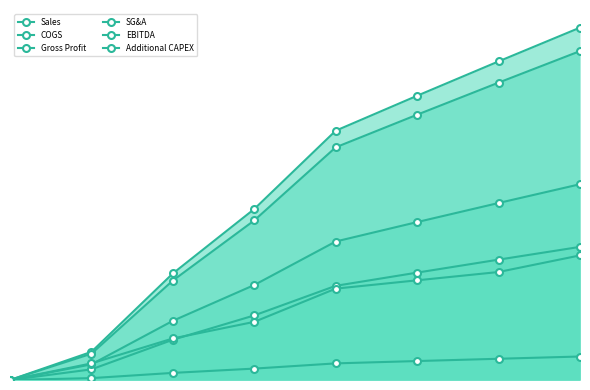

Which series has the largest range (max minus min)?

Sales